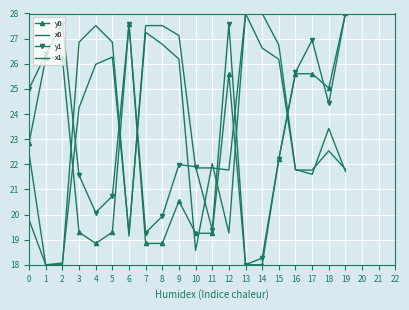

Which series has the largest total across all categories?

x0